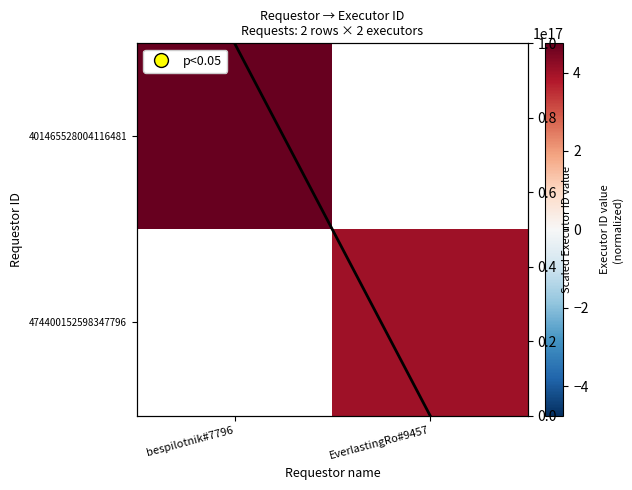

Rank the categories by 474400152598347796 value from highest to lowest.

bespilotnik#7796, EverlastingRo#9457